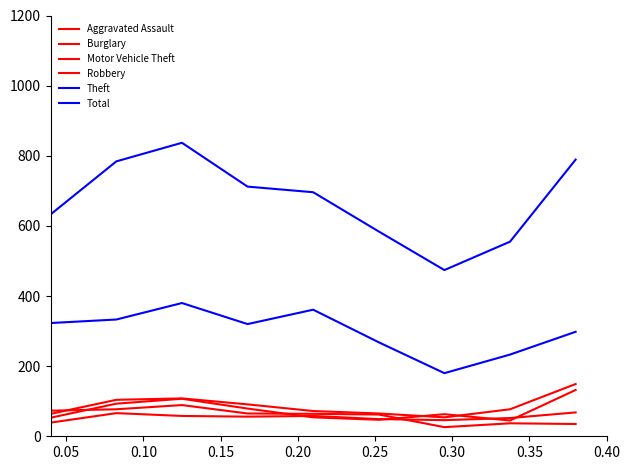

How many lines are shown in the chart?

6